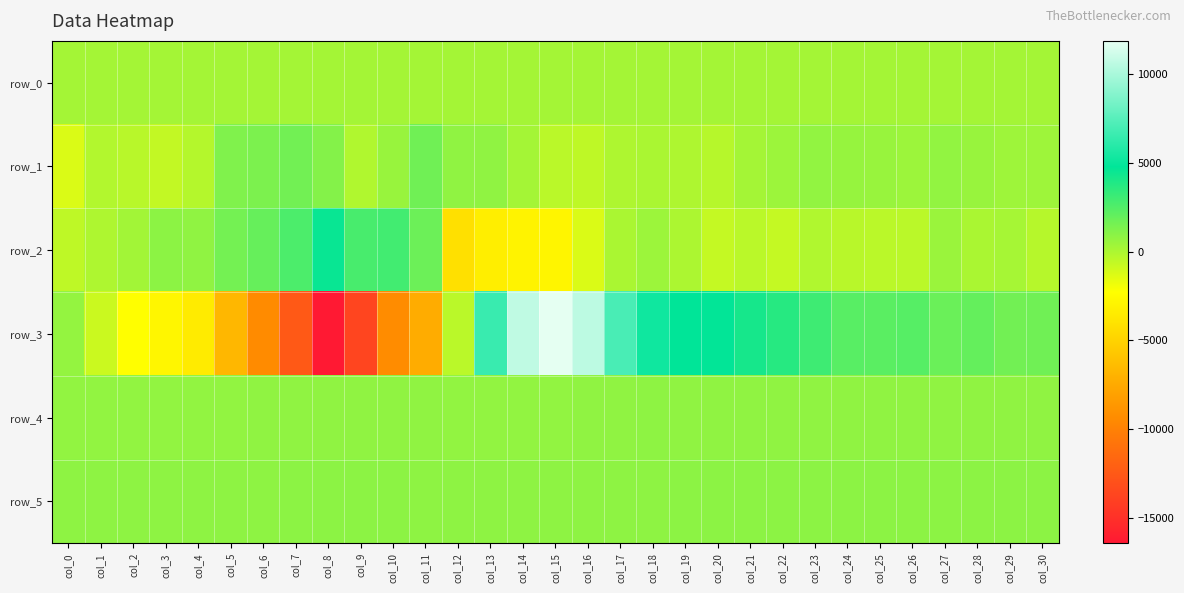

Which series has the largest range (max minus min)?

row_3